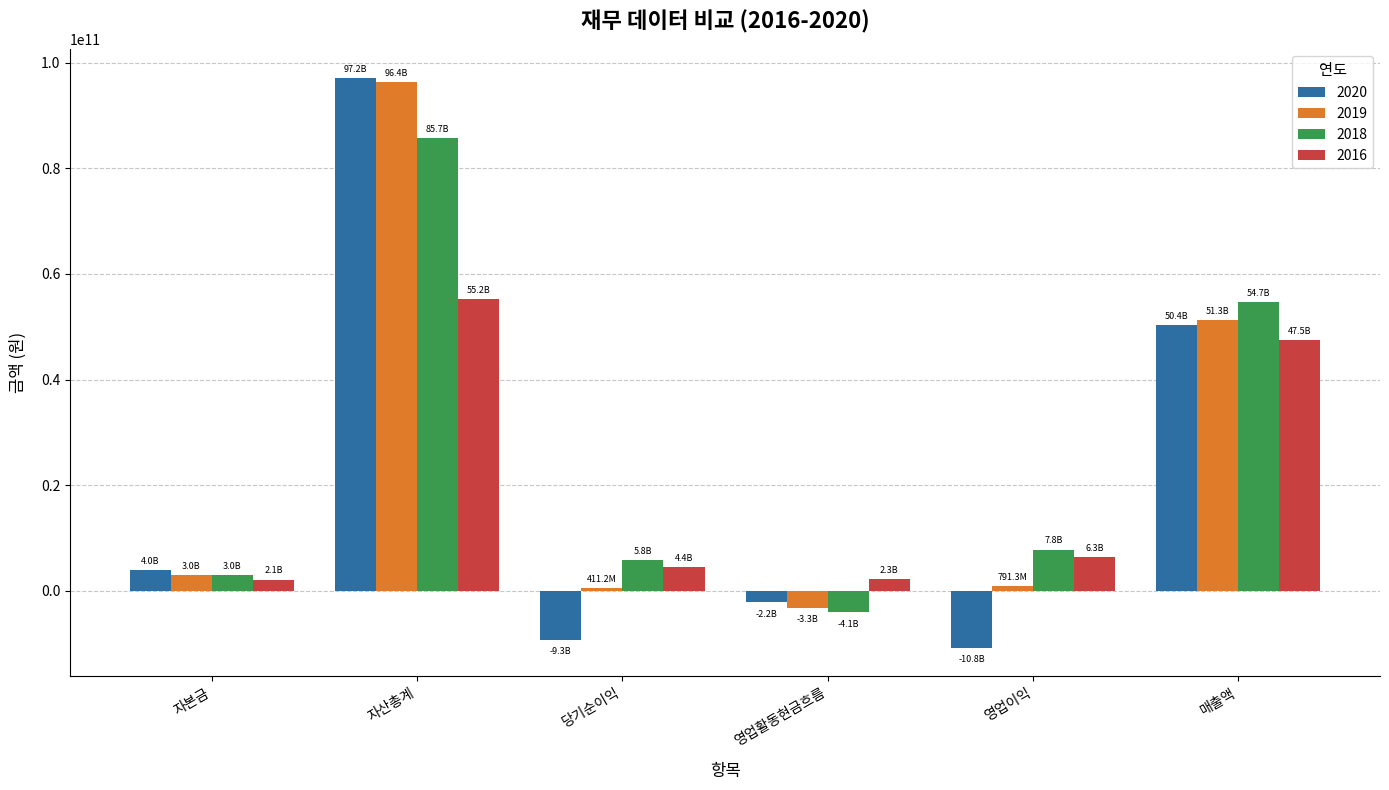

What is the minimum value shown in the chart?

-10831762479